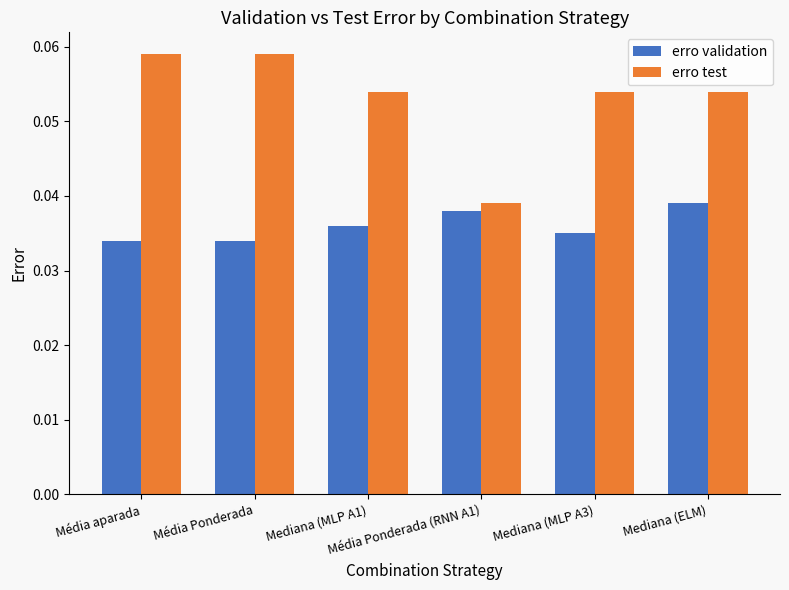

List the series in order of their peak value, highest first.

erro test, erro validation